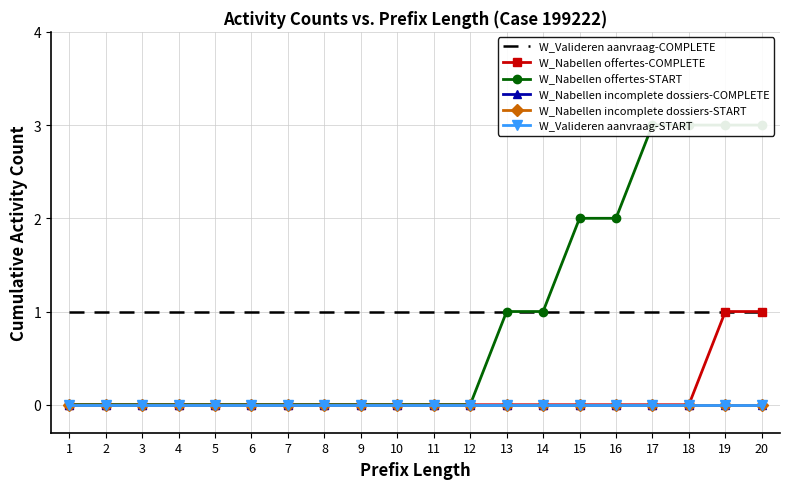

How many lines are shown in the chart?

6